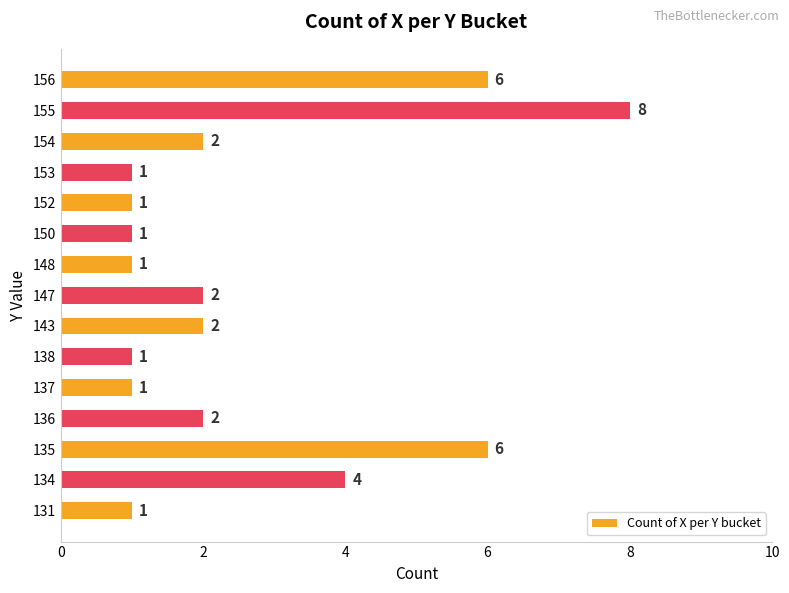

What is the average value?

3